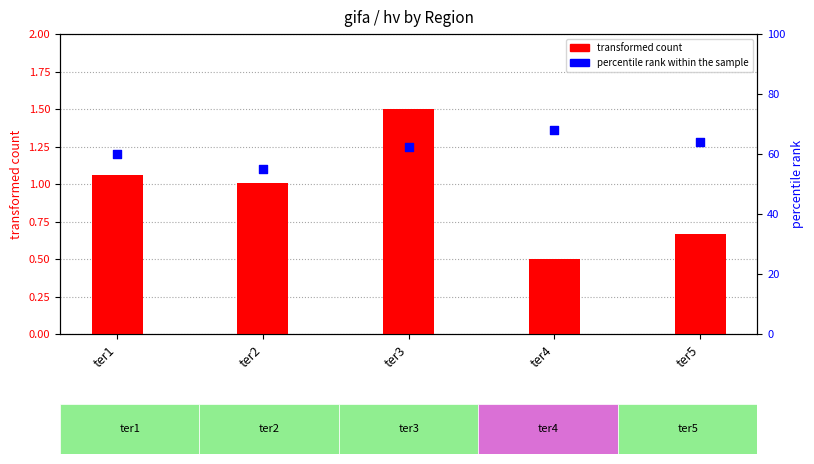

Which series has the largest total across all categories?

percentile rank within the sample